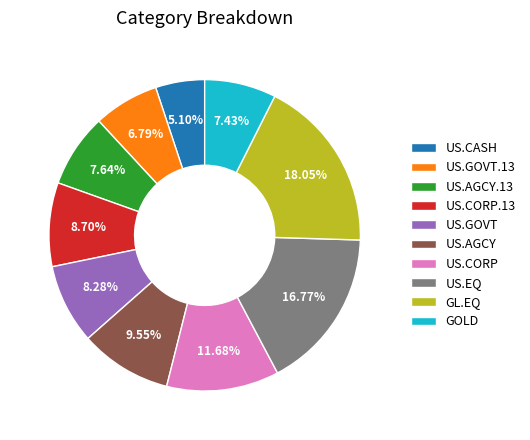

Which slice is the largest?

GL.EQ